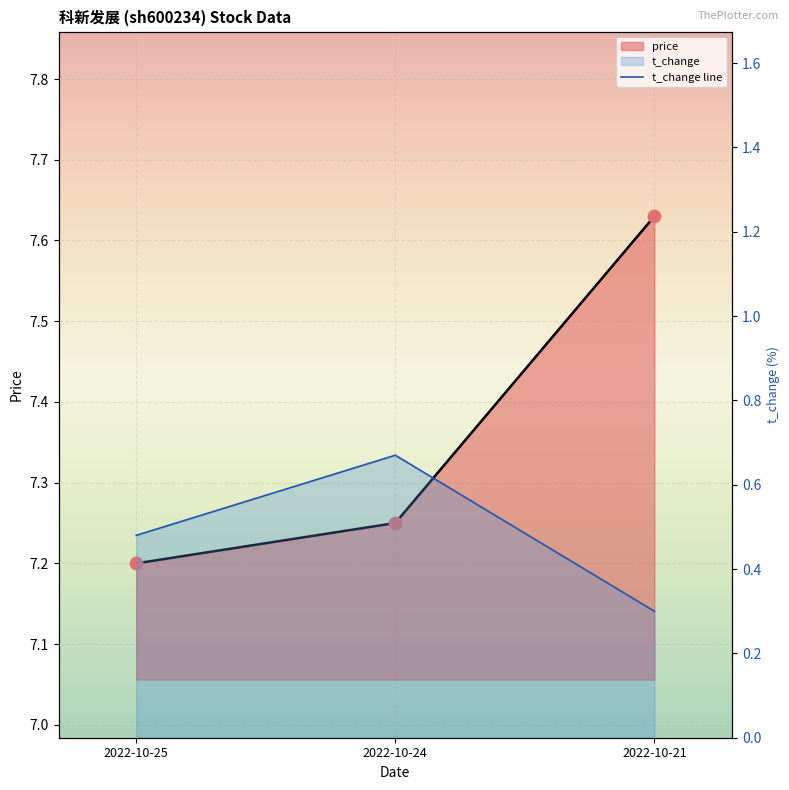

Which series has the largest total across all categories?

price